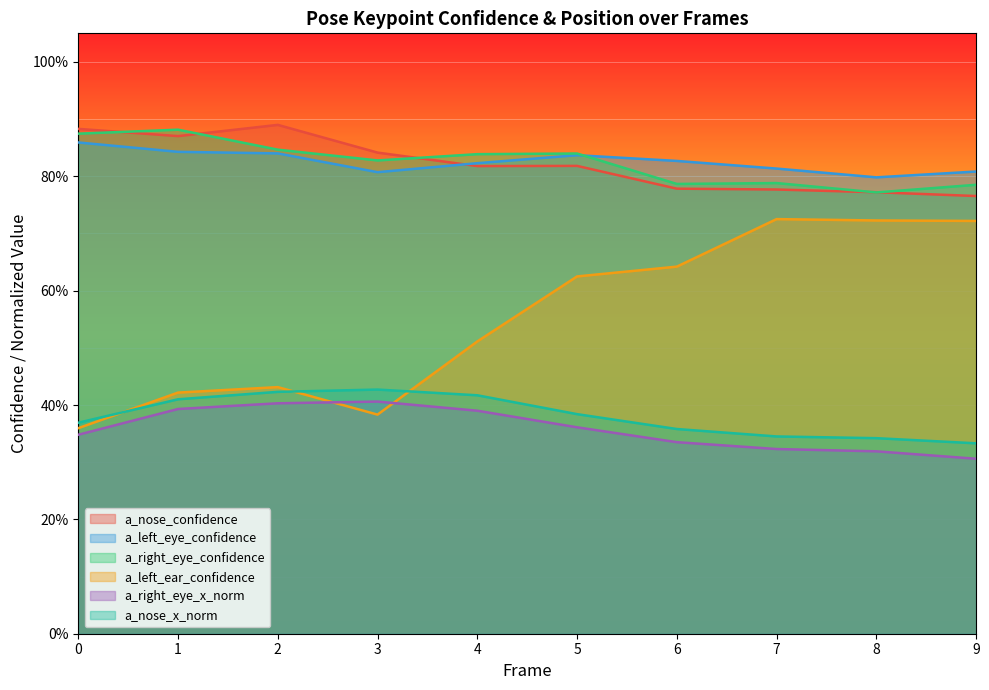

What is the difference between the second highest and minimum values in the a_left_ear_confidence series?

0.4